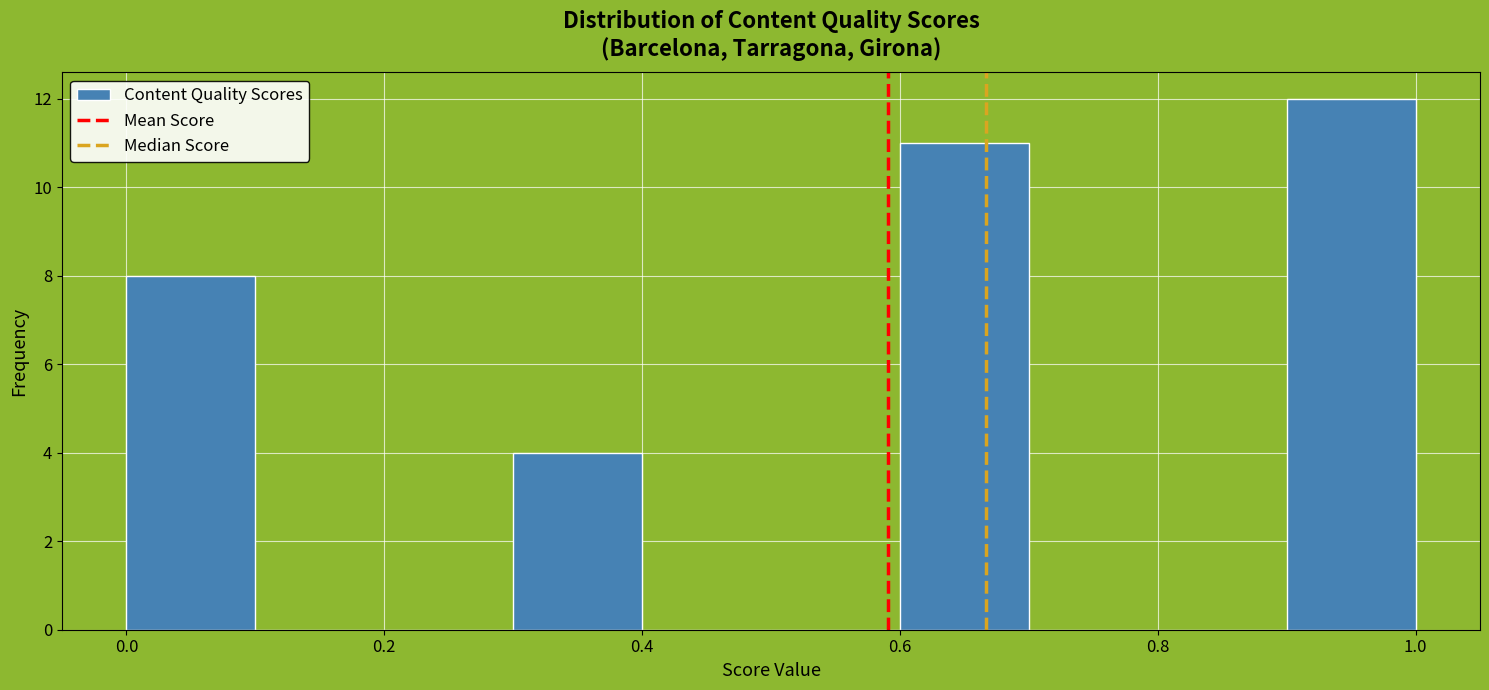

How tall is the bar that spans 0.6 to 0.7 on the x-axis? The values are not printed on the chart, so give them approximately, as read against the axis.

11